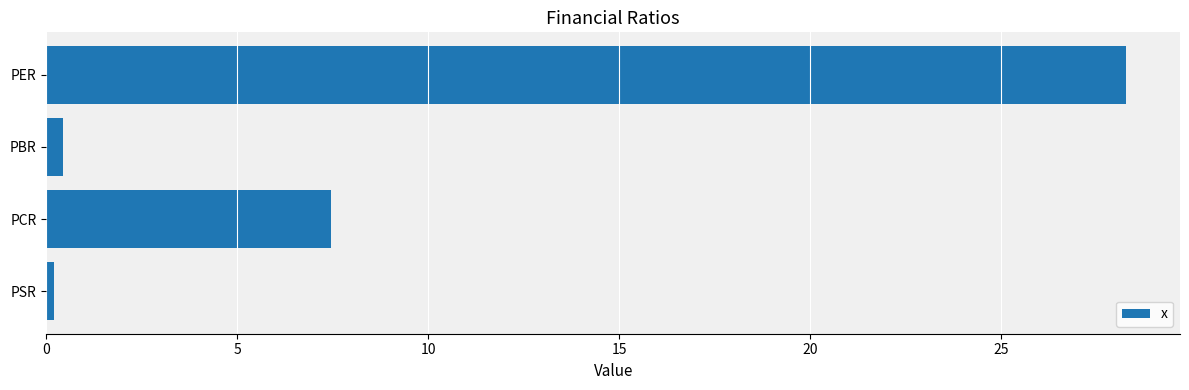

What is the ratio of the value at PER to the value at PCR?

3.8